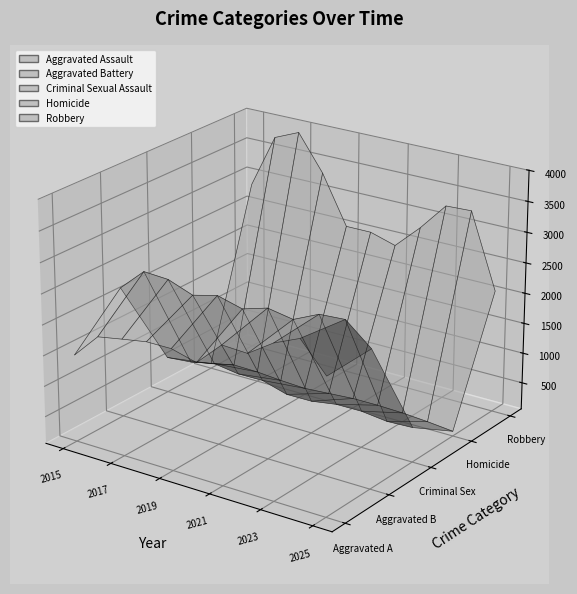

Reading left to right, what are all the values shown in this chart?

Aggravated Assault: 2015=1481	2016=1888	2017=1960	2018=2028	2019=2029	2020=1919	2021=2308	2022=2287	2023=2559	2024=2739	2025=2272
Aggravated Battery: 2015=2196	2016=2565	2017=2541	2018=2391	2019=2491	2020=2382	2021=2502	2022=2429	2023=2618	2024=2644	2025=2295
Criminal Sexual Assault: 2015=644	2016=680	2017=764	2018=703	2019=708	2020=588	2021=590	2022=654	2023=657	2024=608	2025=625
Homicide: 2015=137	2016=227	2017=218	2018=185	2019=163	2020=191	2021=220	2022=222	2023=209	2024=179	2025=137
Robbery: 2015=2867	2016=3751	2017=3923	2018=3338	2019=2540	2020=2540	2021=2417	2022=2811	2023=3266	2024=3283	2025=2069